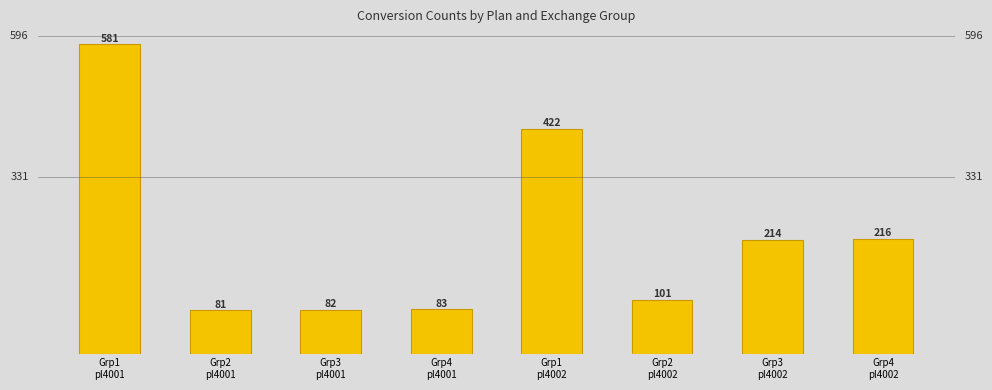

Approximately how many times larger is the value at Grp1
pl4001 compared to Grp2
pl4001?

7.2